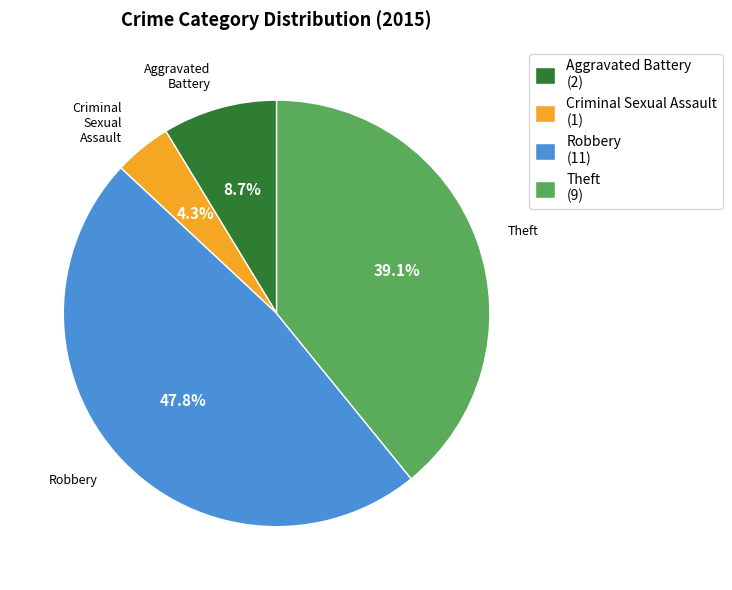

Which has a higher value, Aggravated Battery or Criminal Sexual Assault?

Aggravated Battery